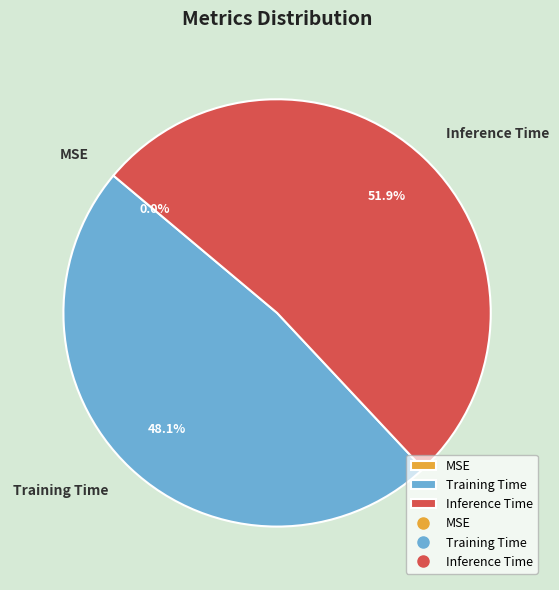

What is the majority slice?

Inference Time